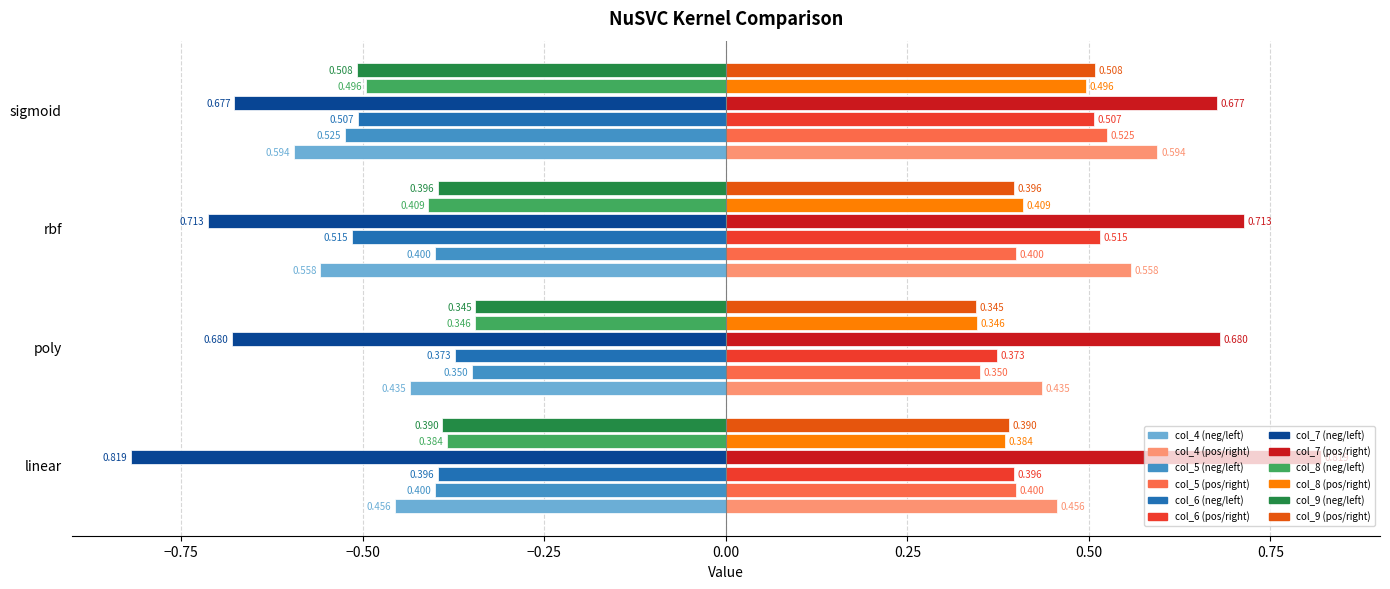

Which label corresponds to the largest value in the chart?

linear